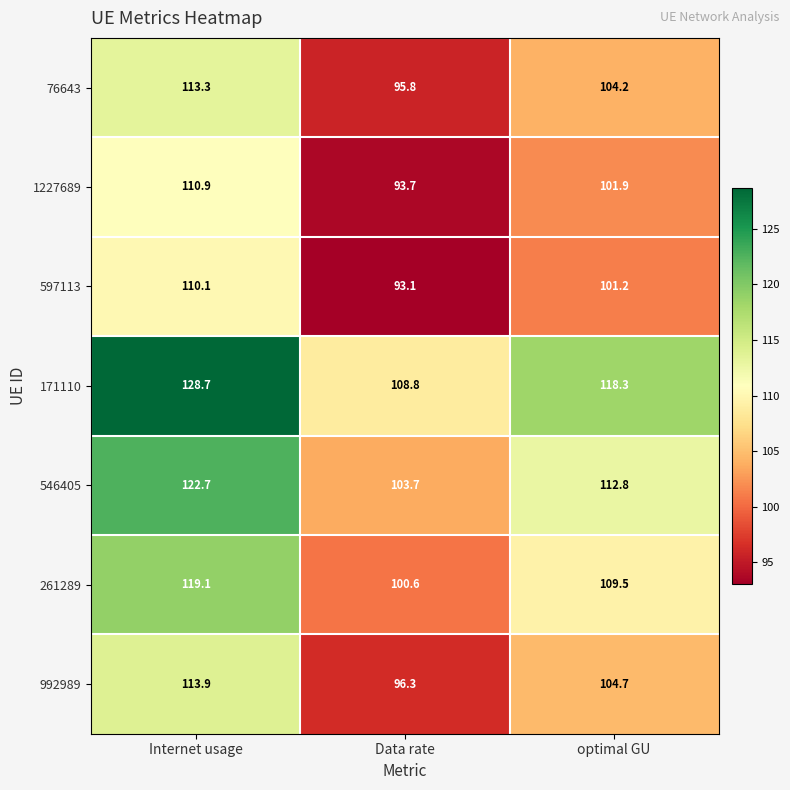

What is the sum of all 992989 values?

314.9